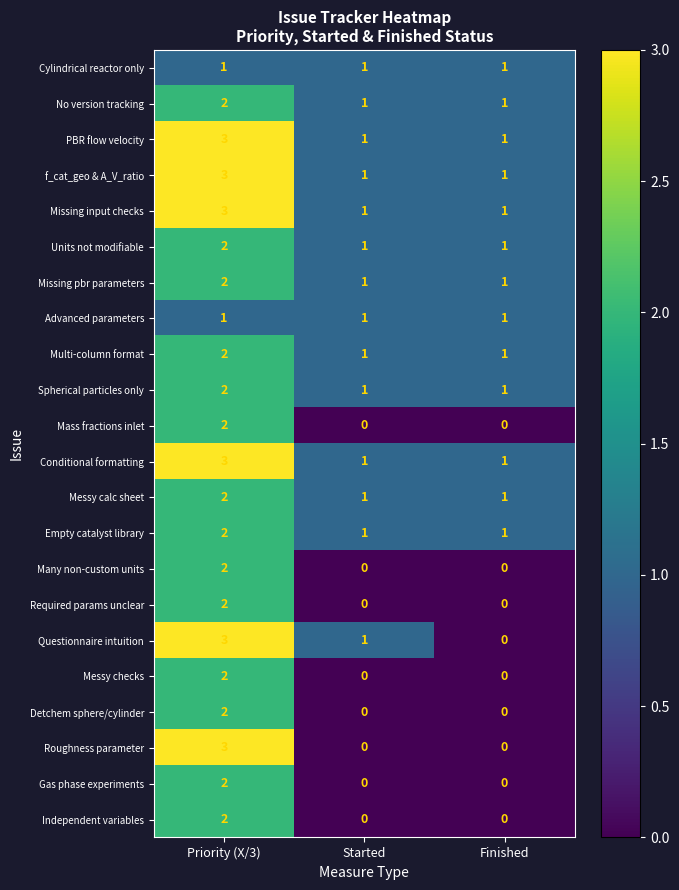

True or false: Conditional formatting has a value of 3 at Priority (X/3).

True